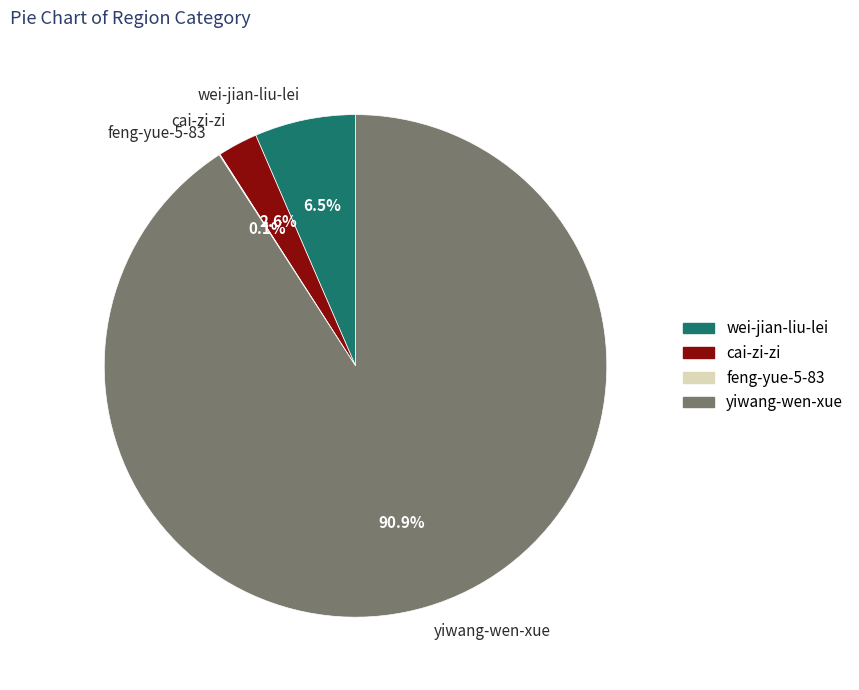

Is the sum of wei-jian-liu-lei and cai-zi-zi greater than half?

No